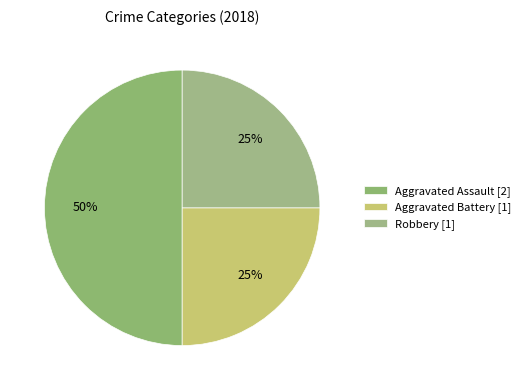

To the nearest percent, what percentage of the pie is Robbery?

25%